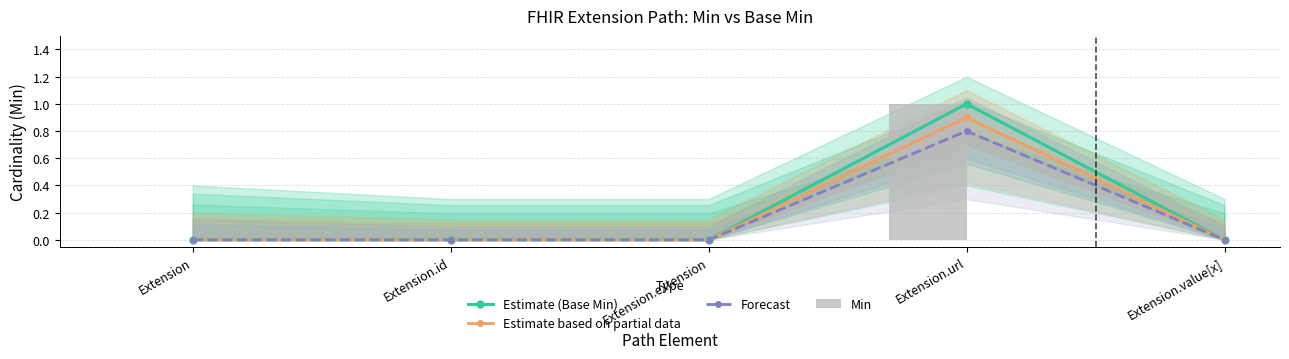

True or false: Estimate (Base Min) has a value of 1.0 at Extension.url.

True